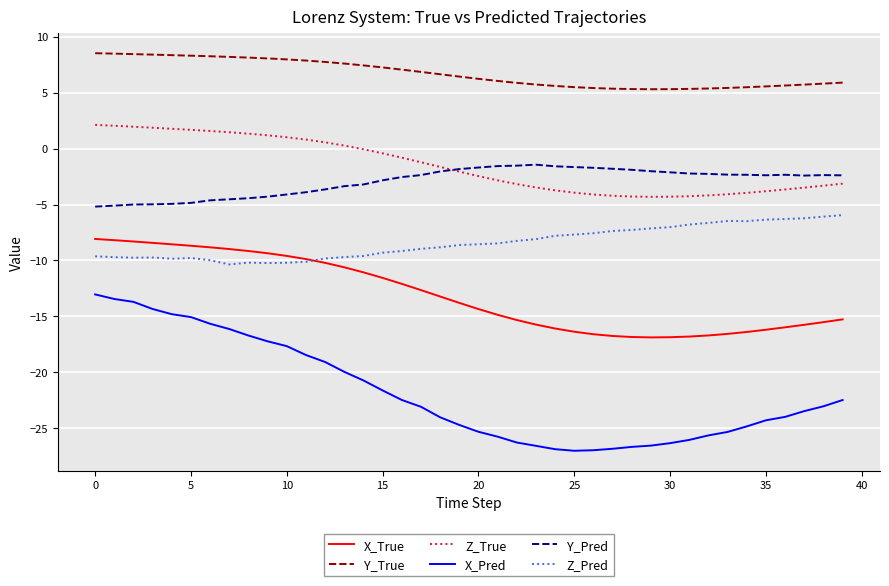

Which series has the largest total across all categories?

Y_True